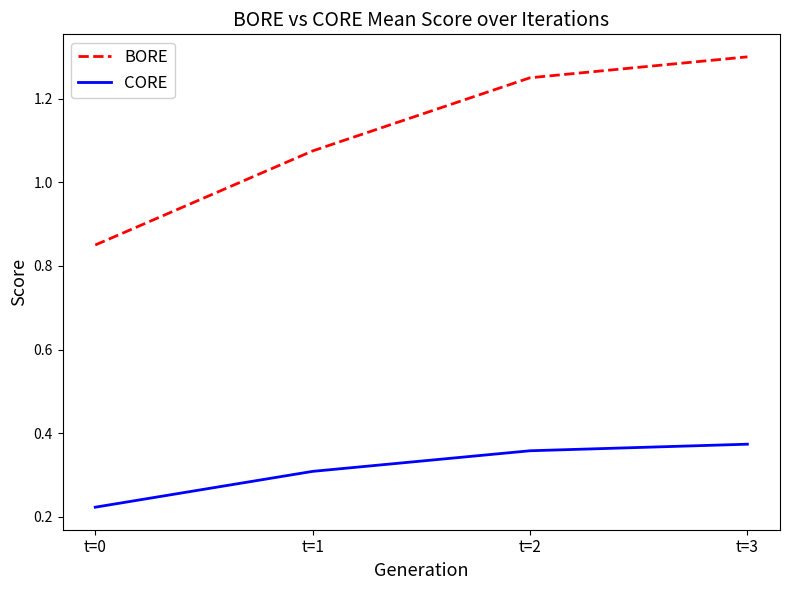

Between t=2 and t=3, which series saw the biggest shift?

BORE